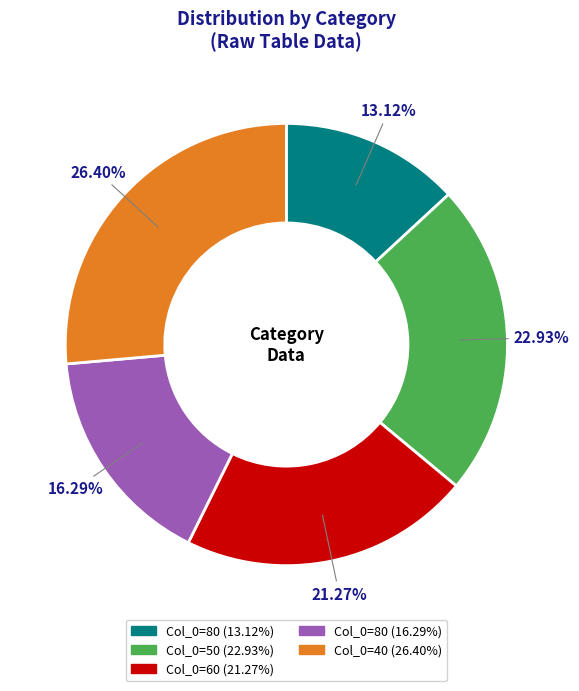

Does any single category account for the majority?

No